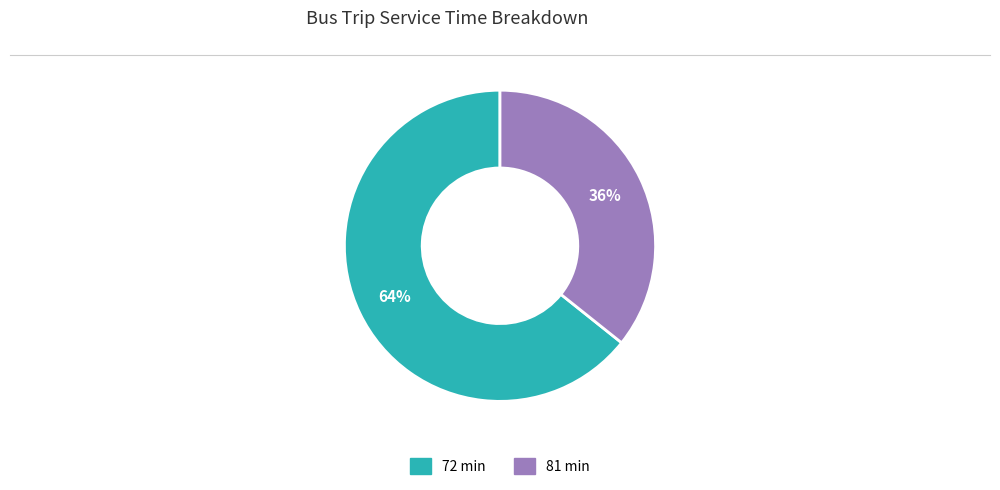

How many slices are in this pie chart?

2